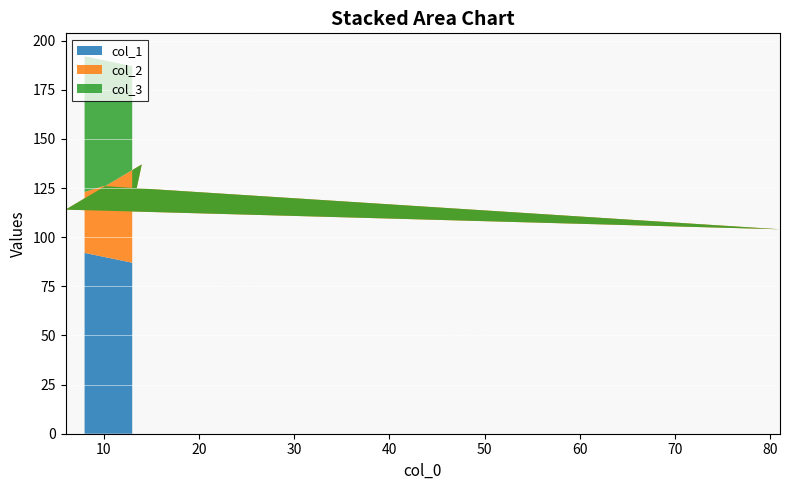

Reading left to right, list all the values displayed in this chart.

col_1: 13=87	14=86	6=94	81=19	10=90	8=92
col_2: 13=27	14=51	6=20	81=85	10=36	8=31
col_3: 13=73	14=49	6=80	81=15	10=64	8=69